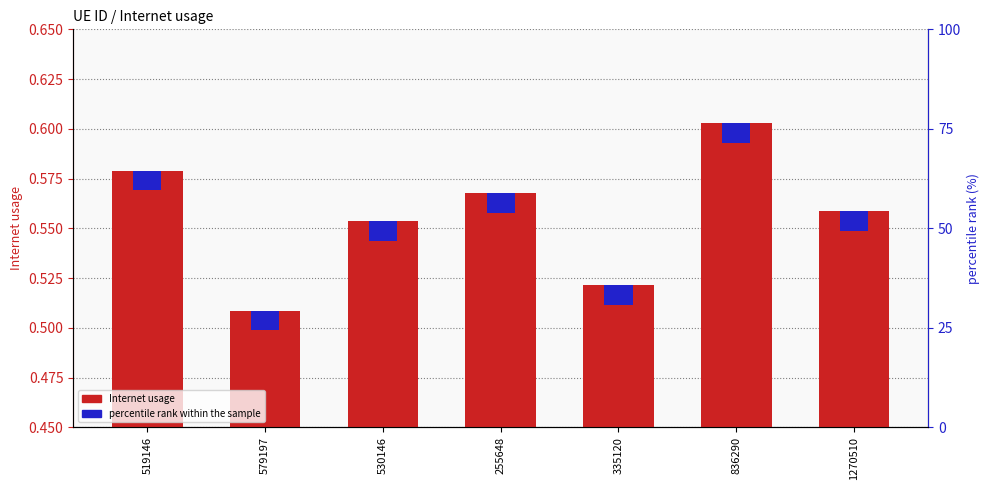

Which has a higher value, 1270510 or 255648?

255648